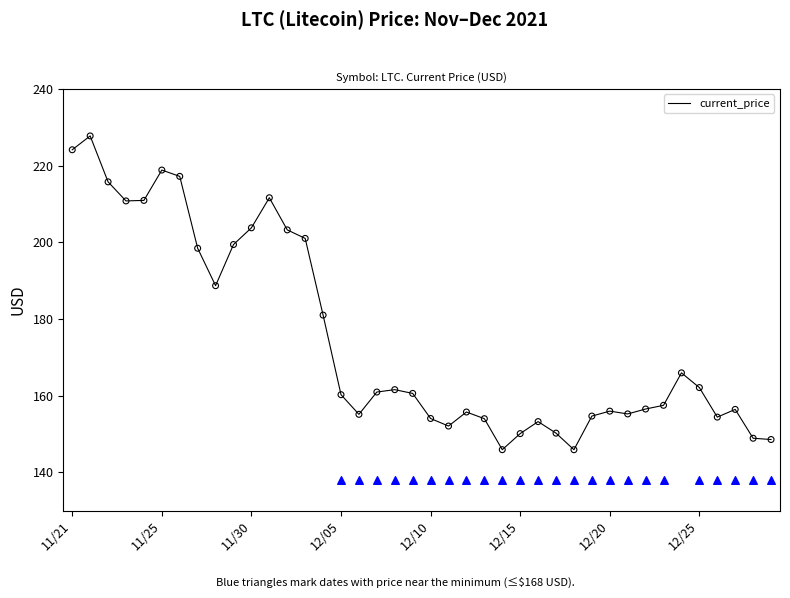

Approximately how many times larger is the value at 11/30 compared to 22?

1.4